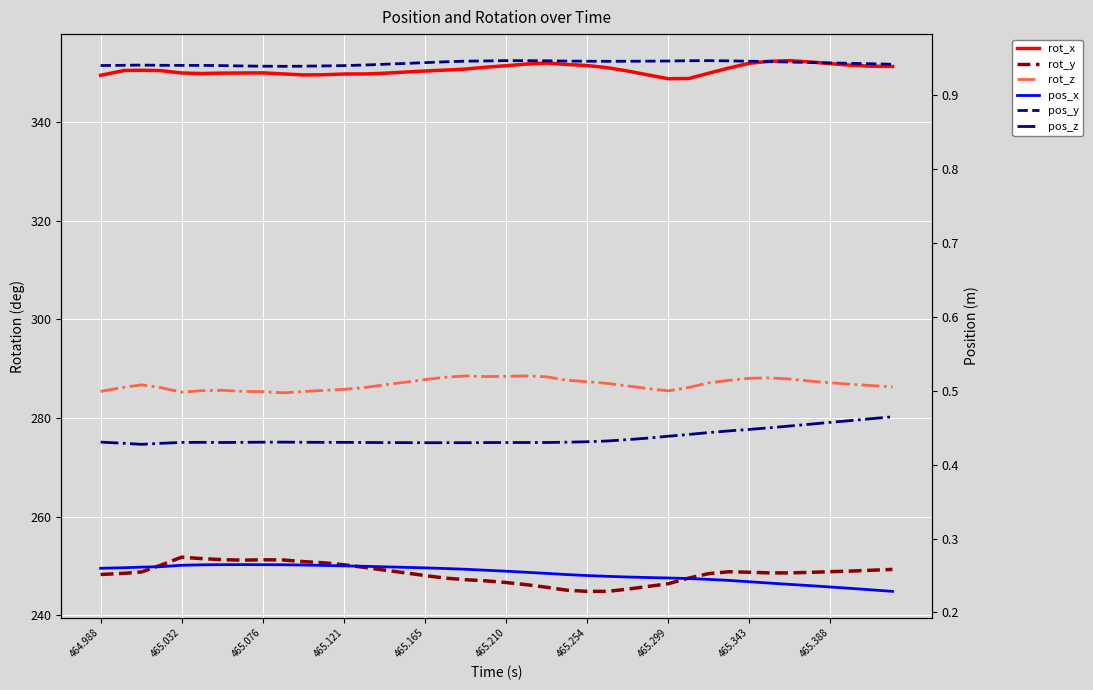

What is the difference between the maximum and minimum values in the rot_x series?

3.7